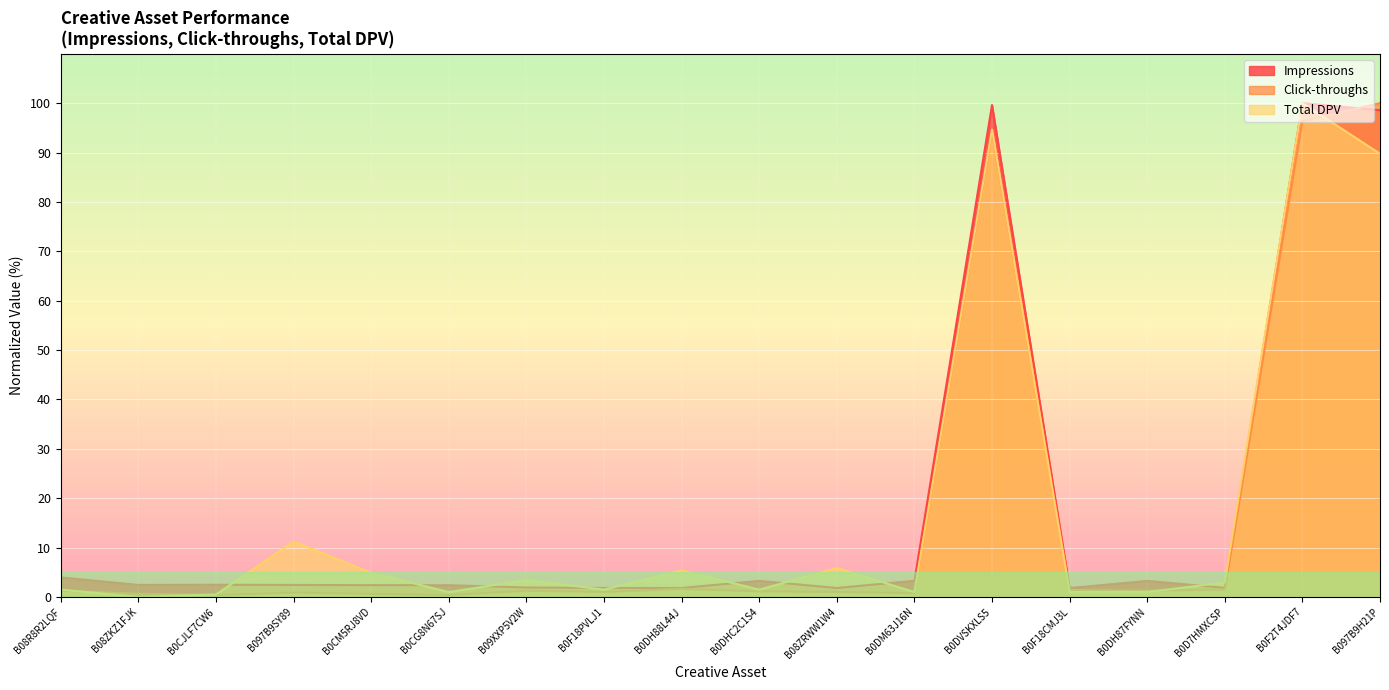

Which series has the widest spread of values?

Total DPV